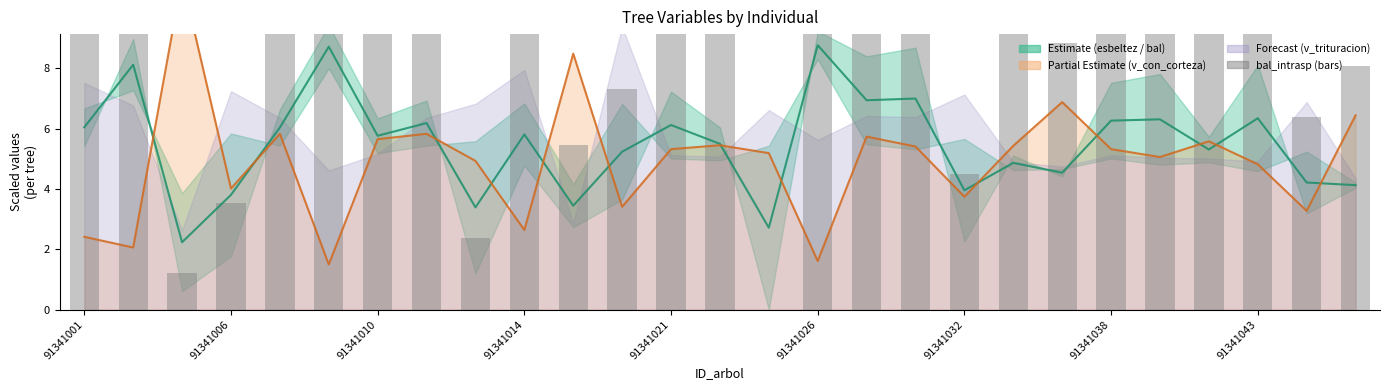

What value does the bal series have at 14?

2.7